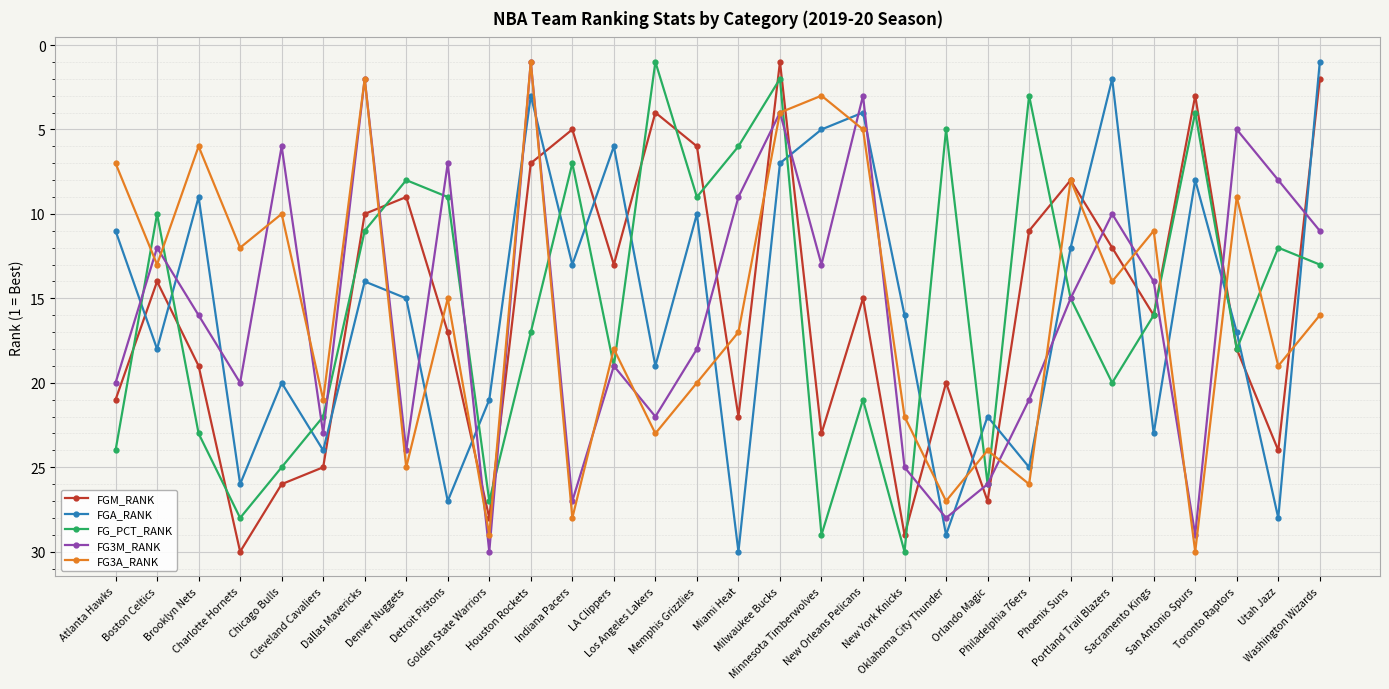

What is the maximum value shown in the chart?

30